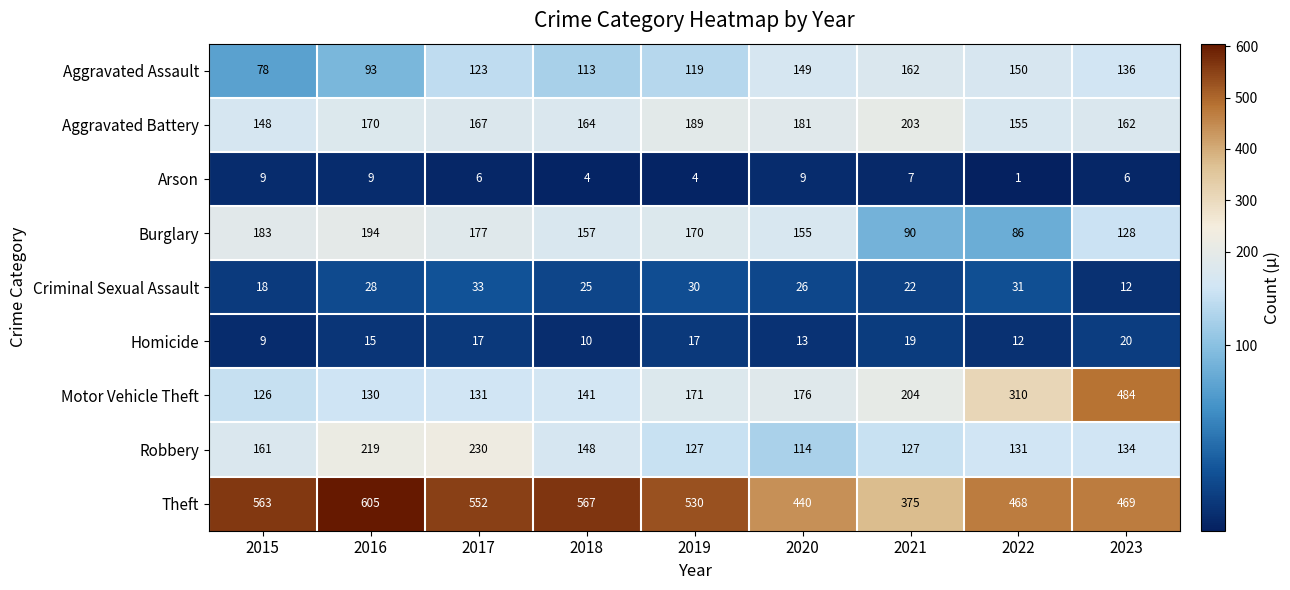

How many Arson values are between 4 and 9?

8